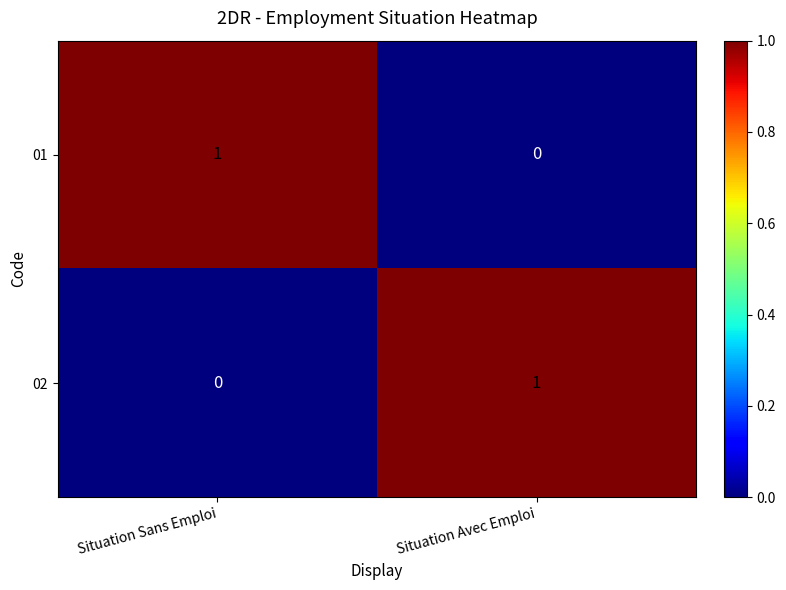

Rank the categories by 01 value from lowest to highest.

Situation Avec Emploi, Situation Sans Emploi